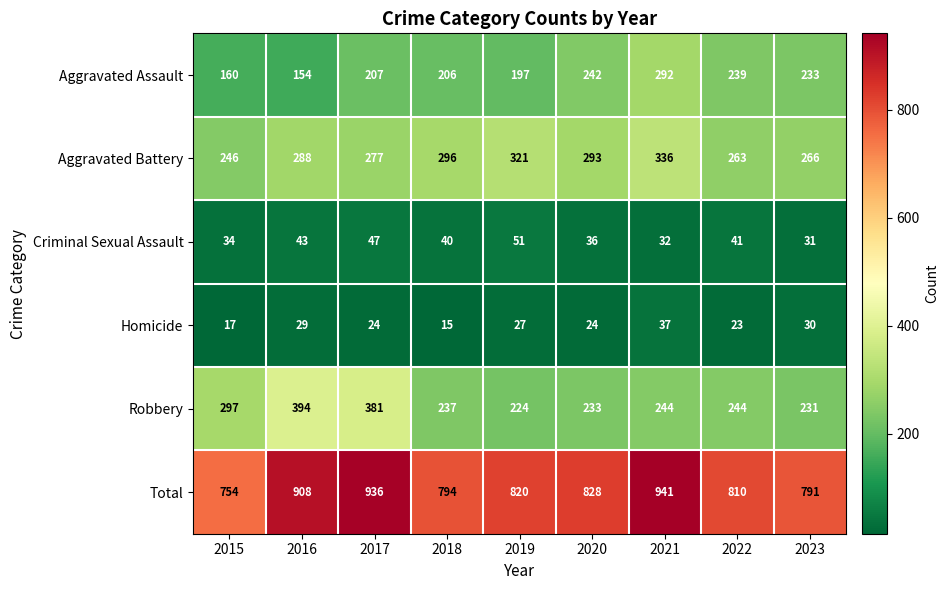

Rank the series by their maximum value, from highest to lowest.

Total, Robbery, Aggravated Battery, Aggravated Assault, Criminal Sexual Assault, Homicide